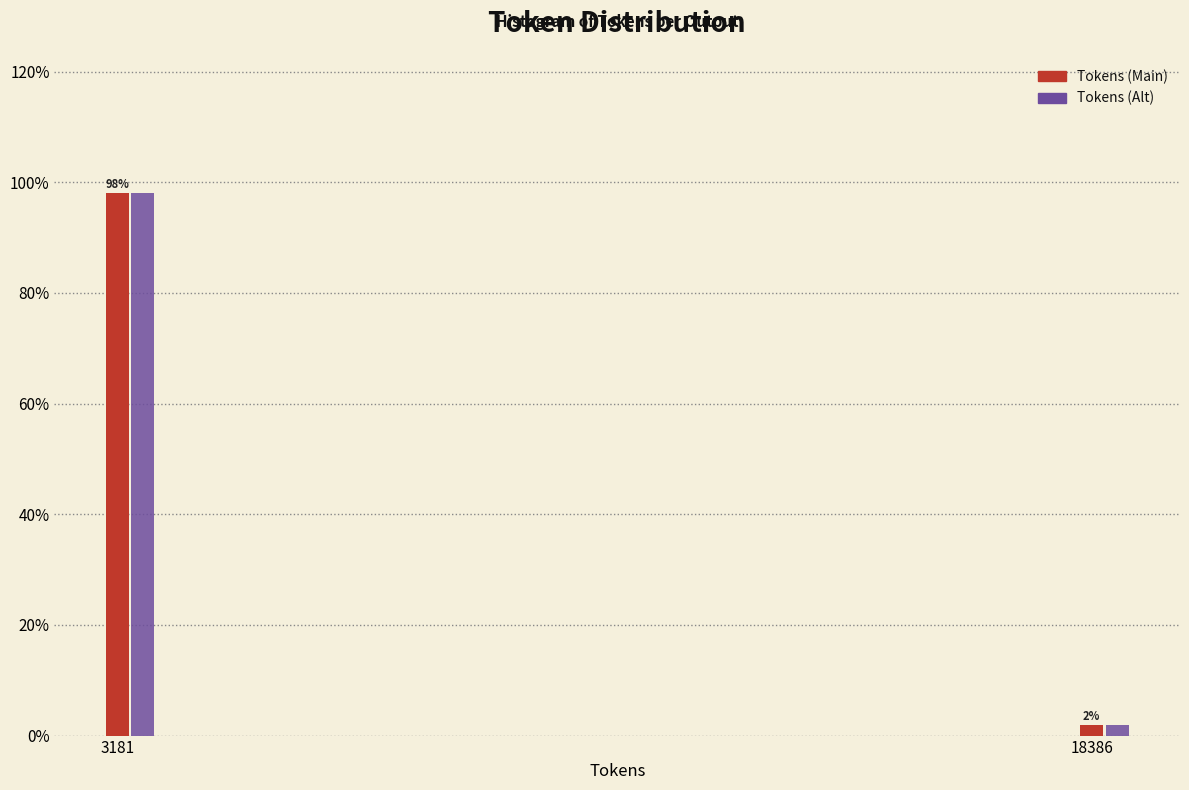

Which category has the highest value in the Tokens (Main) series?

3181